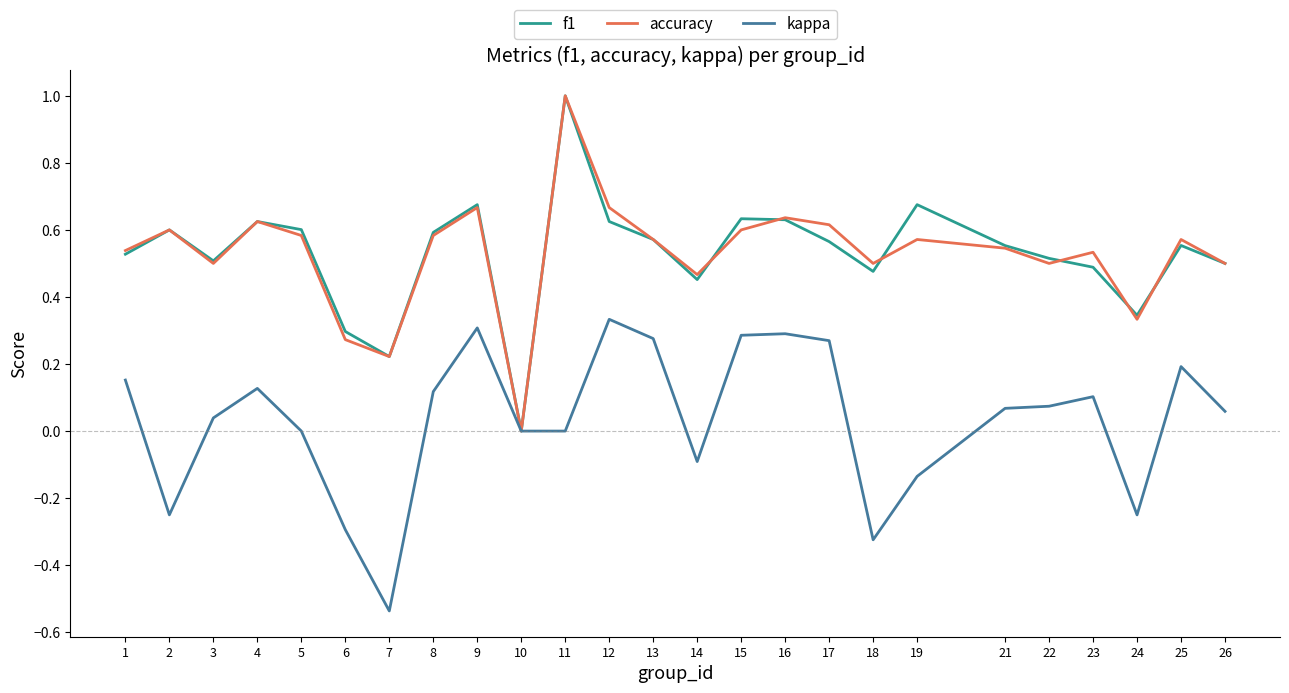

The value of kappa at 2 is -0.4. True or false?

False